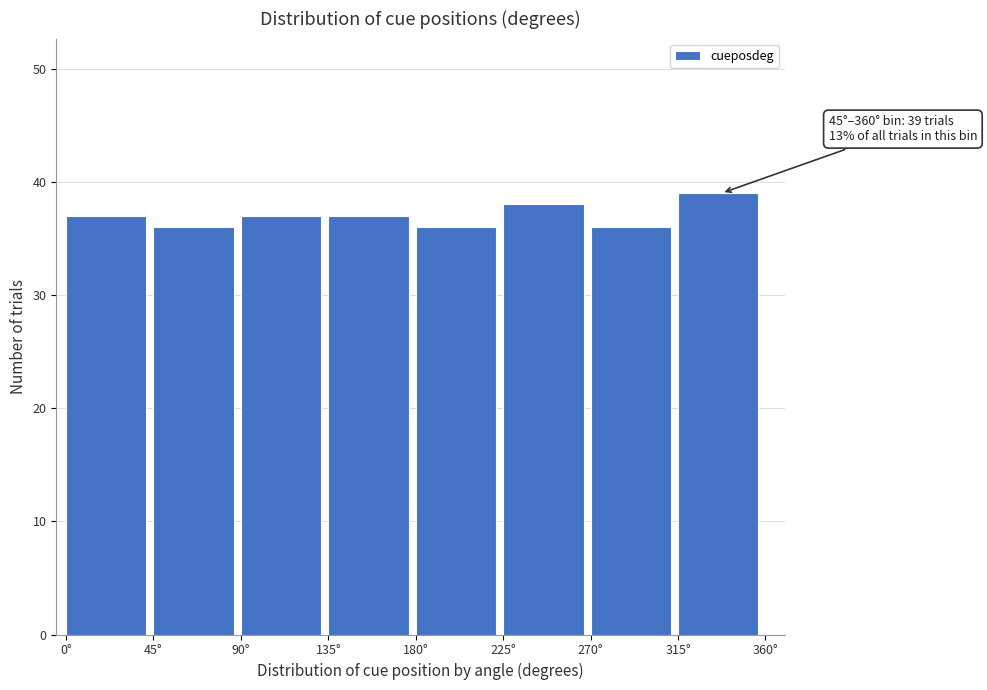

Over which range of the x-axis is the bar tallest?

315 to 360